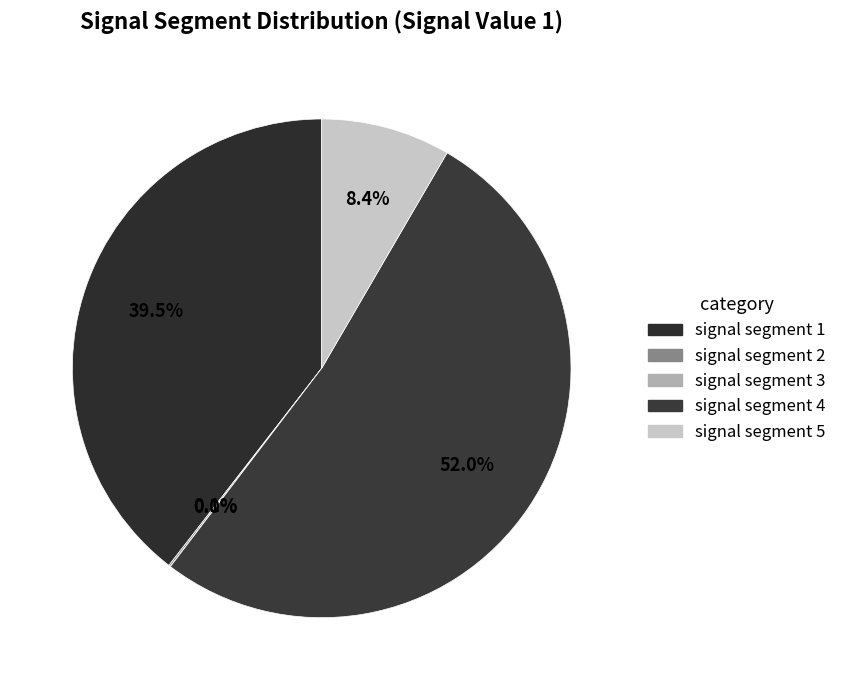

Is it true that signal segment 5 is 8% of the pie?

True